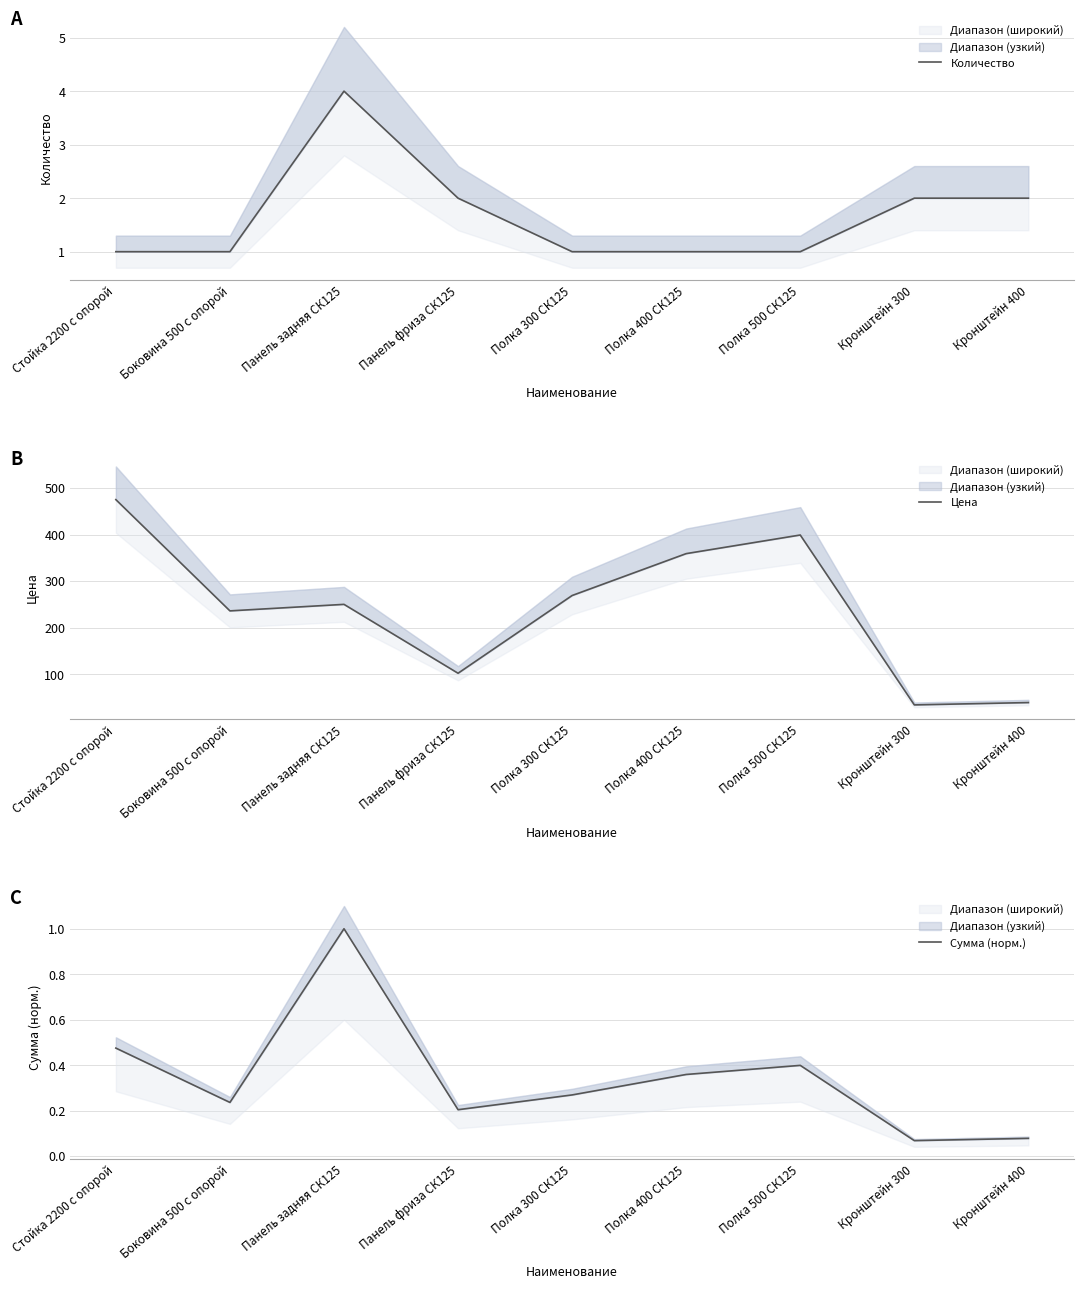

True or false: Цена has more than 2 interior local peaks.

False